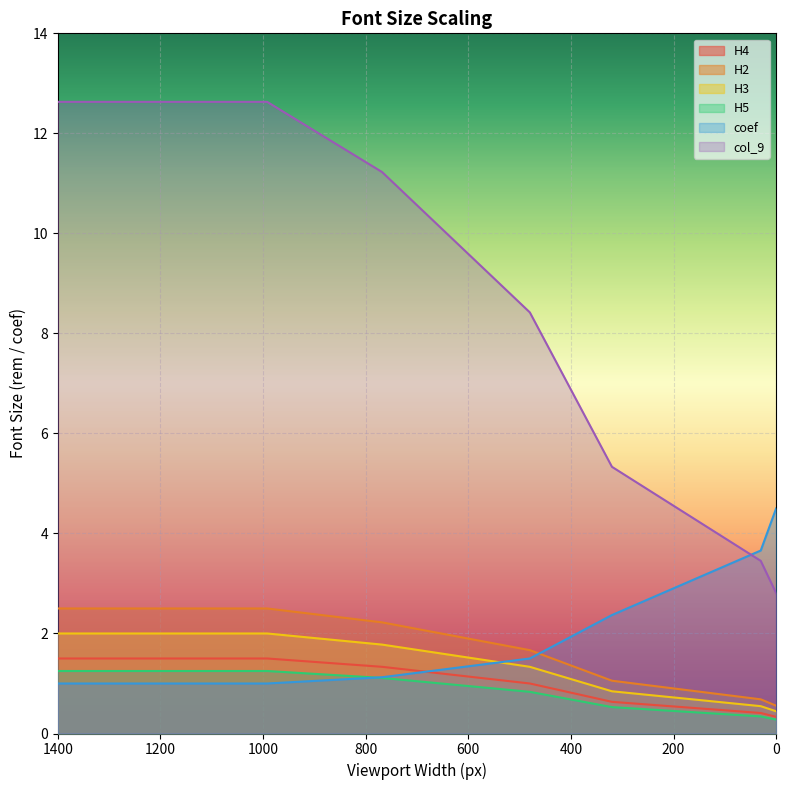

True or false: col_9 has a value of 1.8 at 0.

False